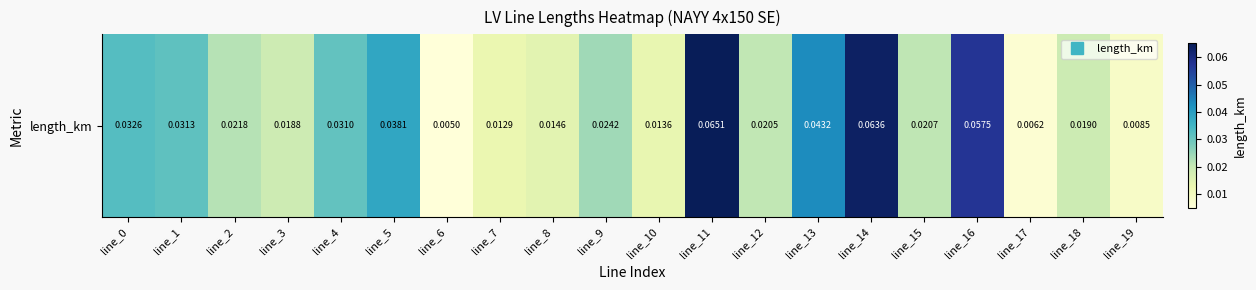

Reading left to right, transcribe all the data shown in this chart.

0.0	0.0	0.0	0.0	0.0	0.0	0.0	0.0	0.0	0.0	0.0	0.1	0.0	0.0	0.1	0.0	0.1	0.0	0.0	0.0